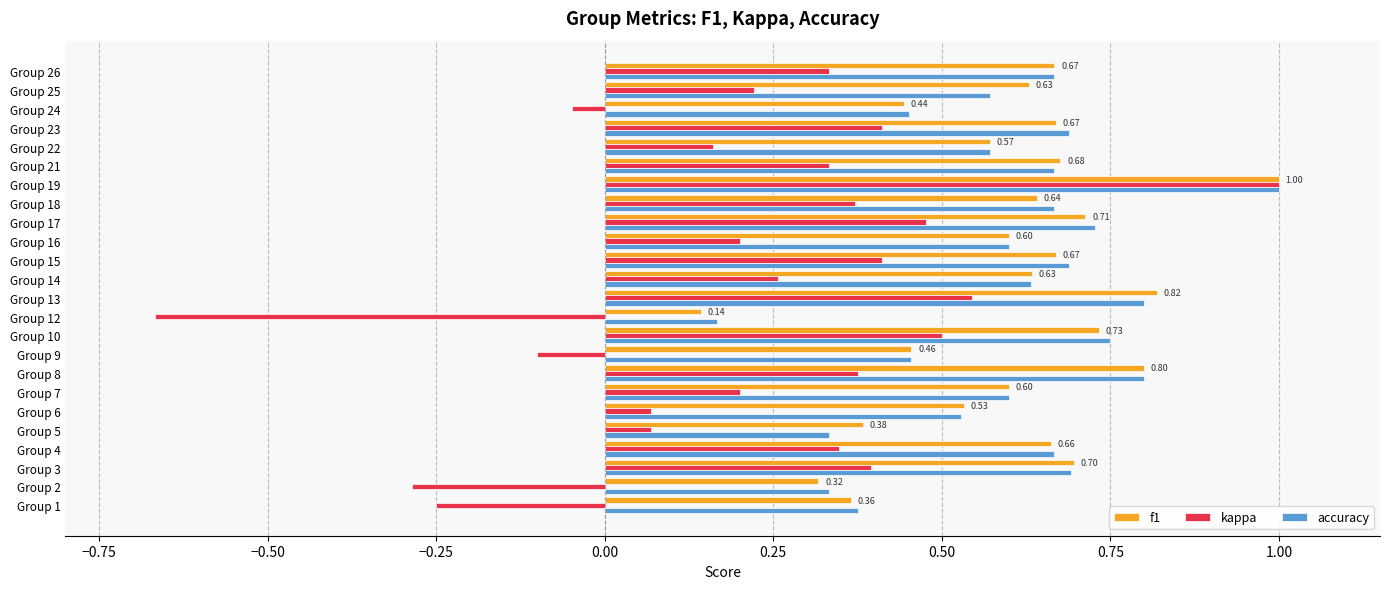

At which category does the chart reach its minimum across all series?

Group 12